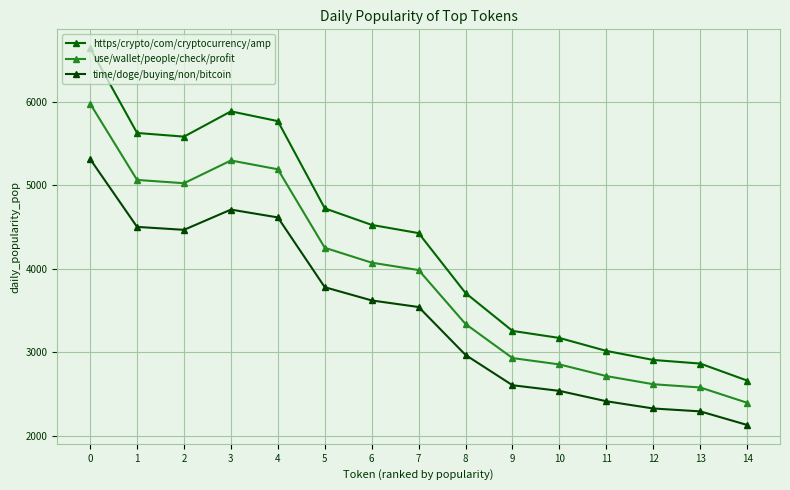

True or false: time/doge/buying/non/bitcoin and https/crypto/com/cryptocurrency/amp intersect in this chart.

False